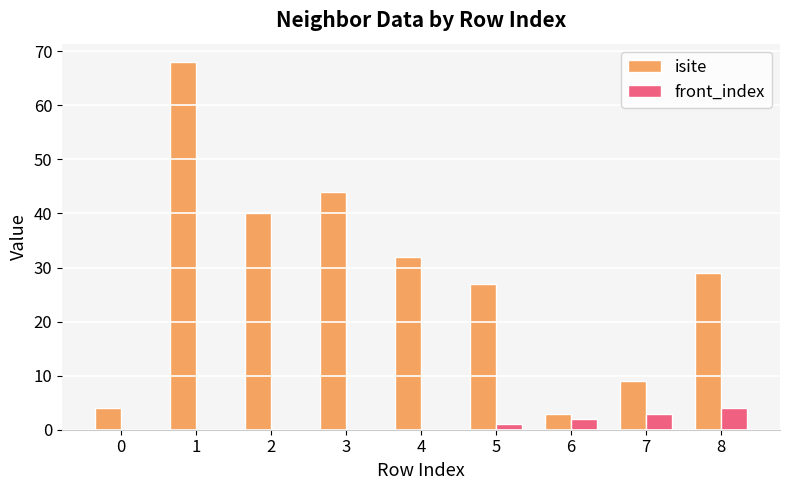

True or false: front_index has a value of 3 at 7.

True